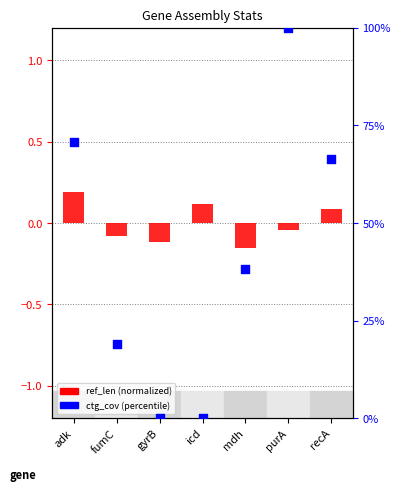

Which series has the largest Y range (max minus min)?

ctg_cov (percentile)